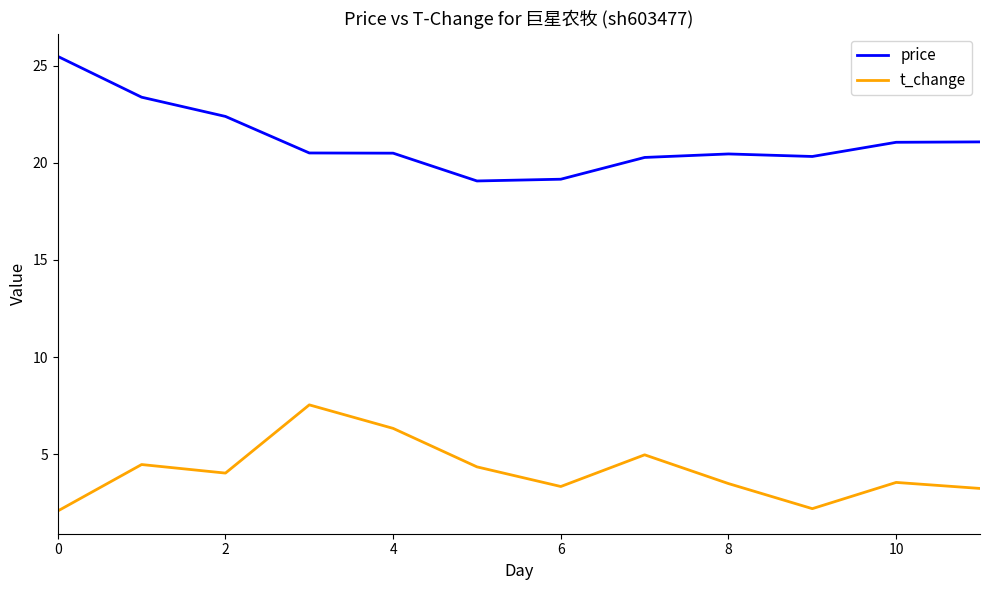

What is the smallest value displayed?

2.1